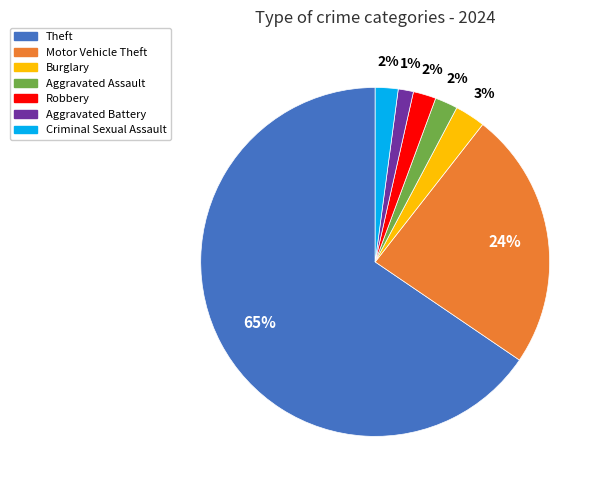

Do Theft and Aggravated Battery together represent more than half of the pie?

Yes